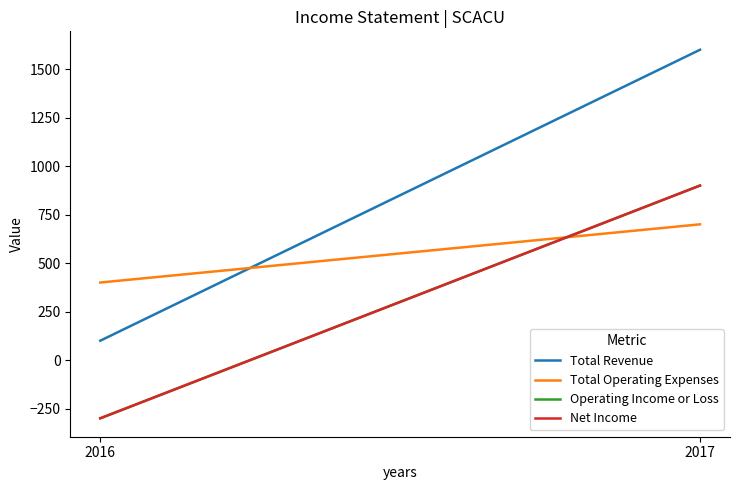

The Operating Income or Loss series shows 434 at 2017. True or false?

False